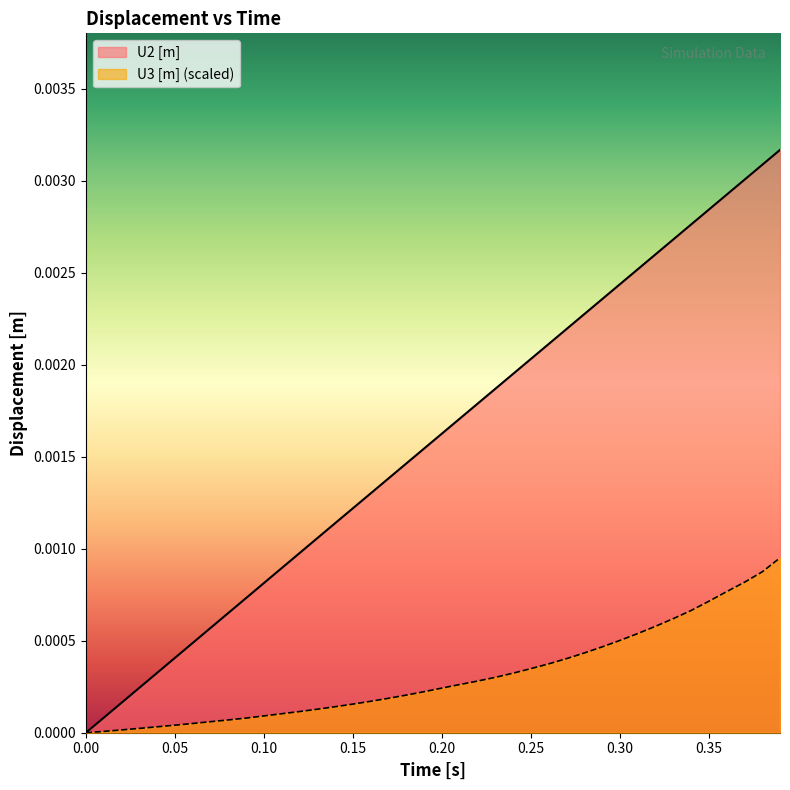

Rank the series by their maximum value, from lowest to highest.

U3 [m] (scaled), U2 [m]